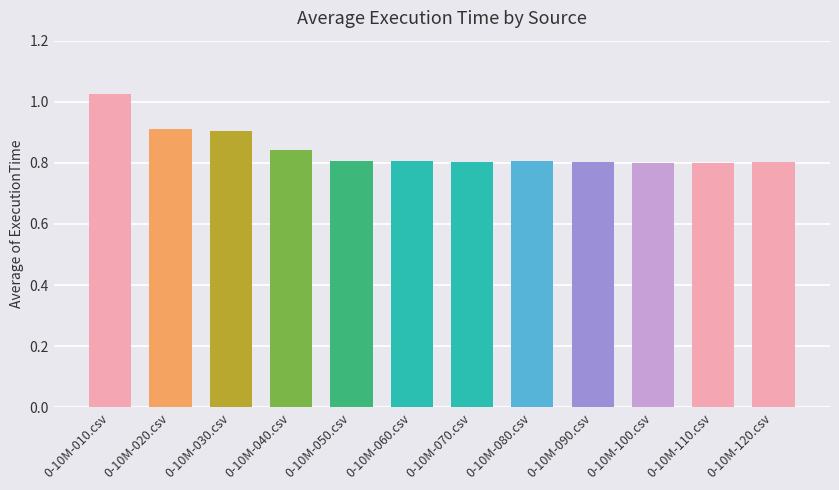

What is the change in value from 0-10M-010.csv to 0-10M-080.csv?

-0.2